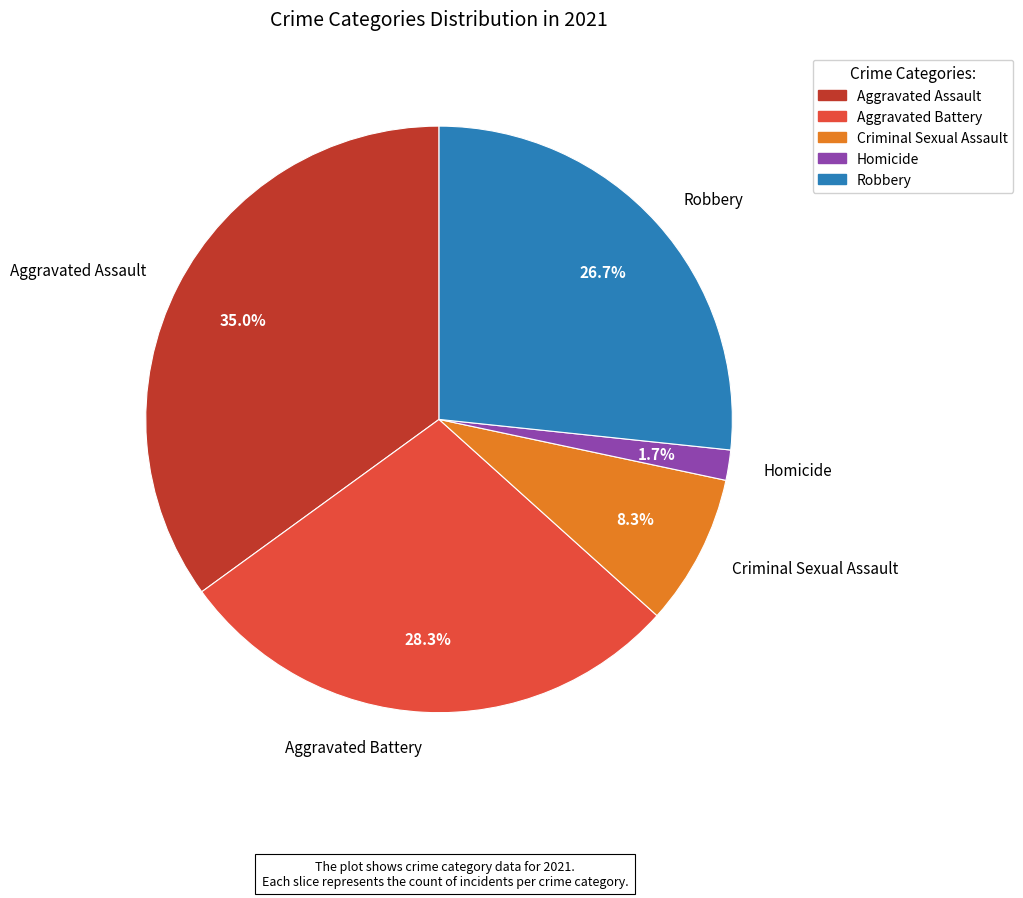

The Criminal Sexual Assault slice represents 1% of the pie. True or false?

False